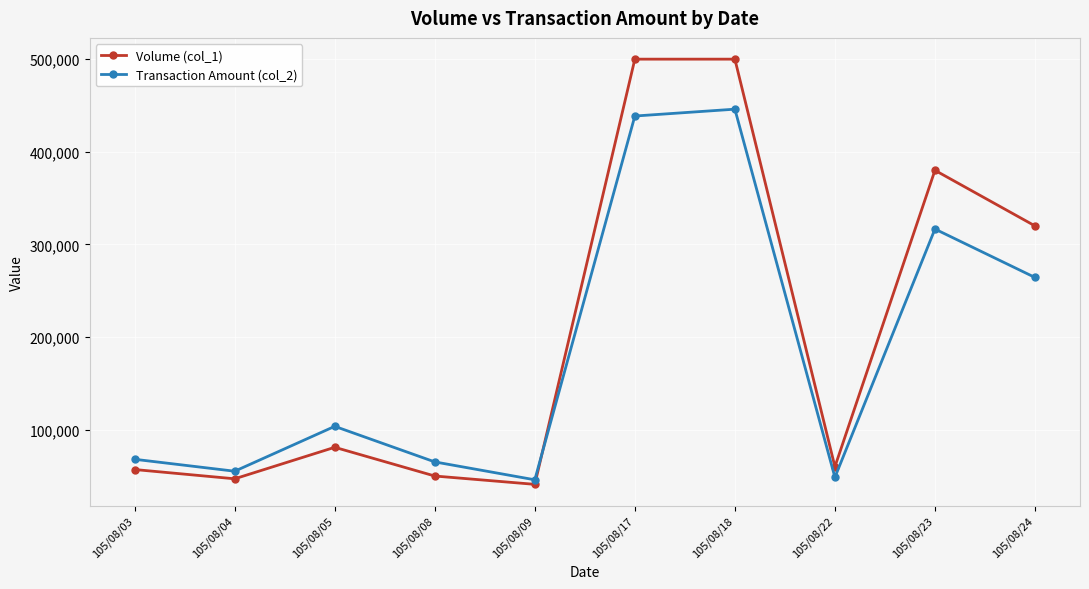

List the series in order of their peak value, highest first.

Volume (col_1), Transaction Amount (col_2)